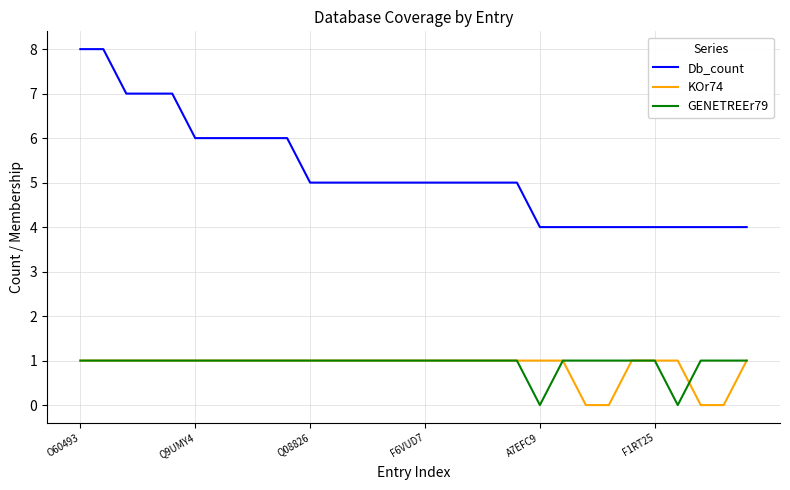

Which series has the largest total across all categories?

Db_count